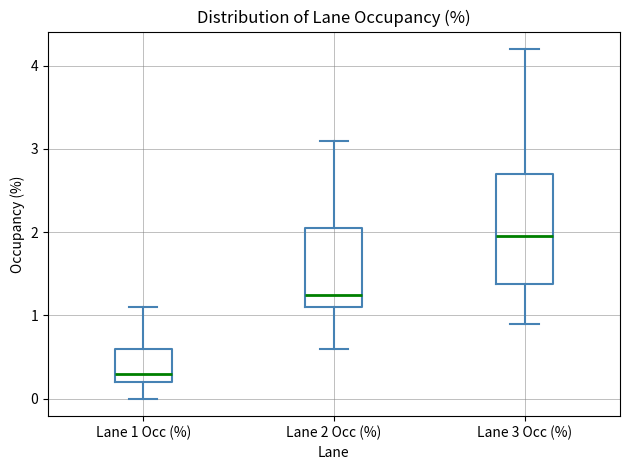

Reading left to right, read every box against the y-axis: the position of its median line, the range the box covers, and the ends of its whiskers. The values are not printed on the chart, so give them approximately, as read against the axis.

Lane 1 Occ (%): median 0.3, box 0.2 to 0.6, whiskers 0.0 to 1.1
Lane 2 Occ (%): median 1.3, box 1.1 to 2.1, whiskers 0.6 to 3.1
Lane 3 Occ (%): median 2.0, box 1.4 to 2.7, whiskers 0.9 to 4.2